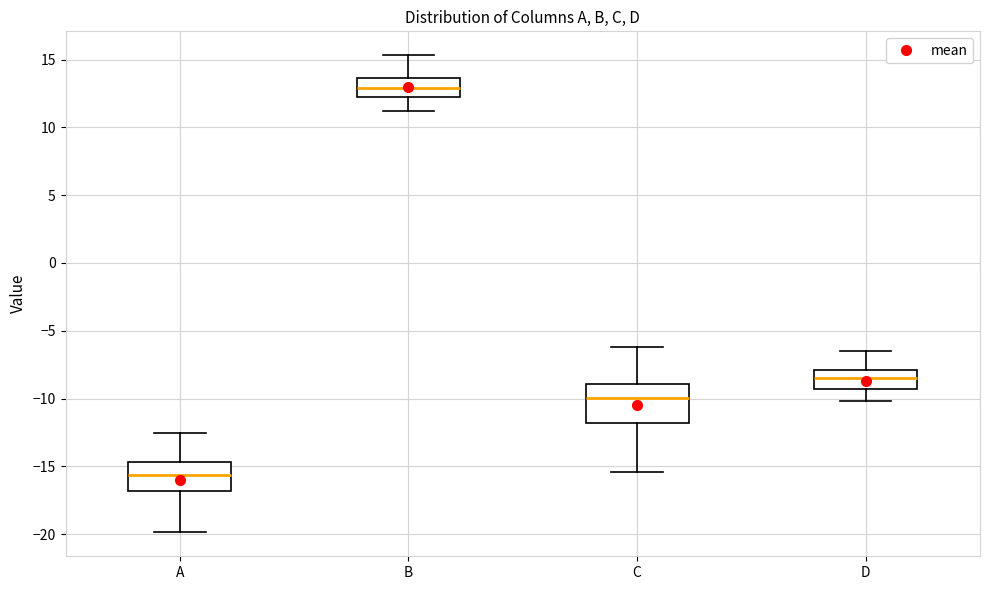

Reading left to right, transcribe this box plot: for each box, give where its median line is, the range the box spans, and where its two whiskers end, as read against the y-axis. The values are not printed on the chart, so give them approximately, as read against the axis.

A: median -15.5, box -17.0 to -14.5, whiskers -20.0 to -12.5
B: median 13.0, box 12.5 to 13.5, whiskers 11.0 to 15.5
C: median -10.0, box -12.0 to -9.0, whiskers -15.5 to -6.0
D: median -8.5, box -9.5 to -8.0, whiskers -10.0 to -6.5